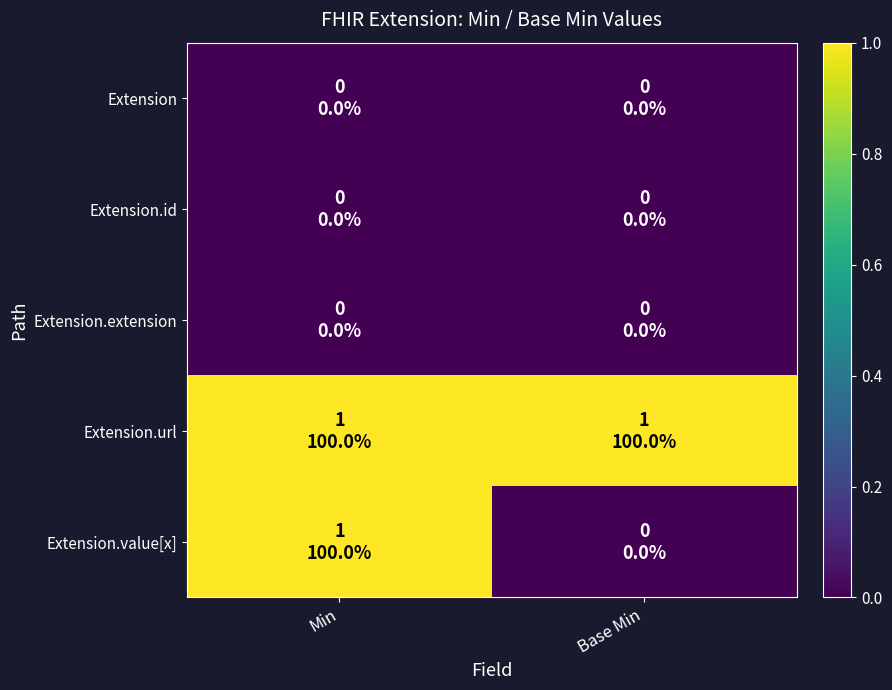

Which label corresponds to the smallest value in the chart?

Min